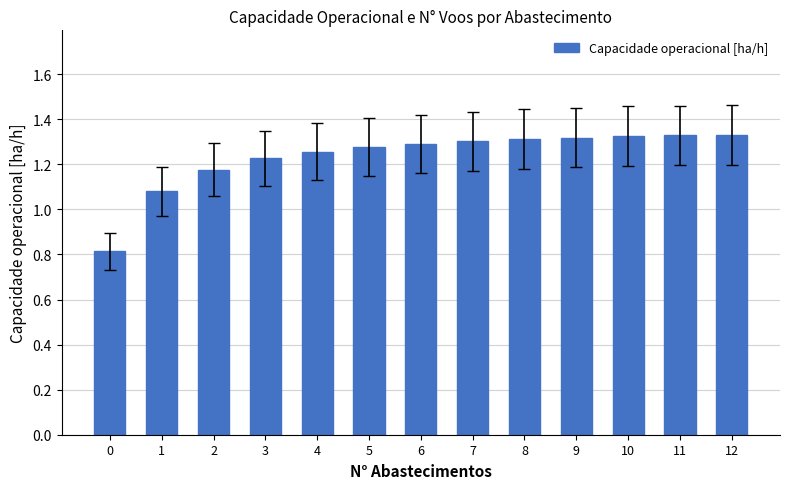

Which has a higher value, 0 or 7?

7